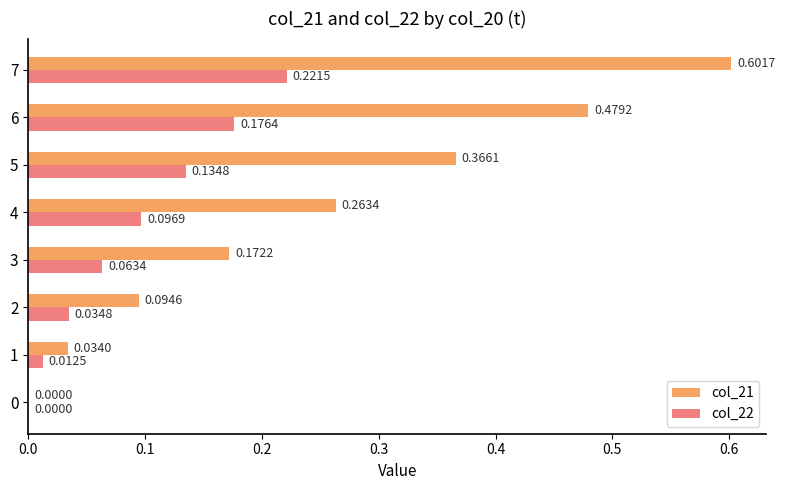

Between 2 and 6, which series saw the biggest shift?

col_21